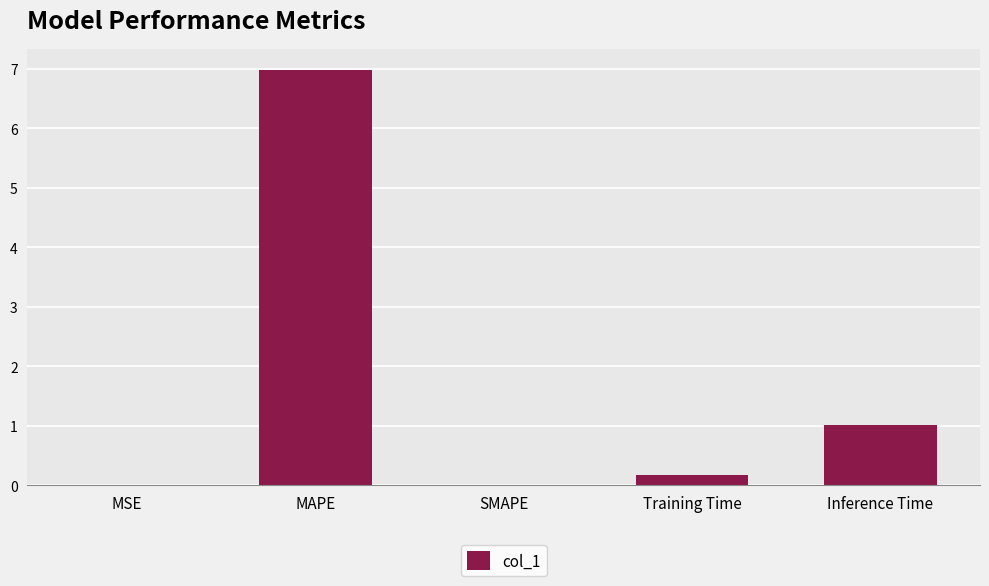

Are the bars horizontal?

No